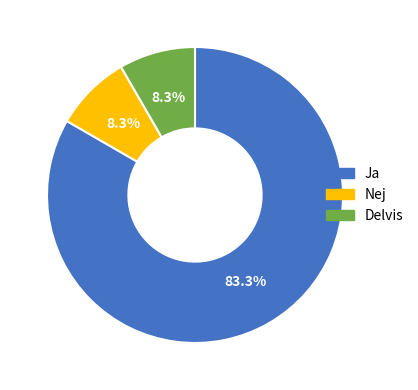

Is there a majority slice in this chart?

Yes